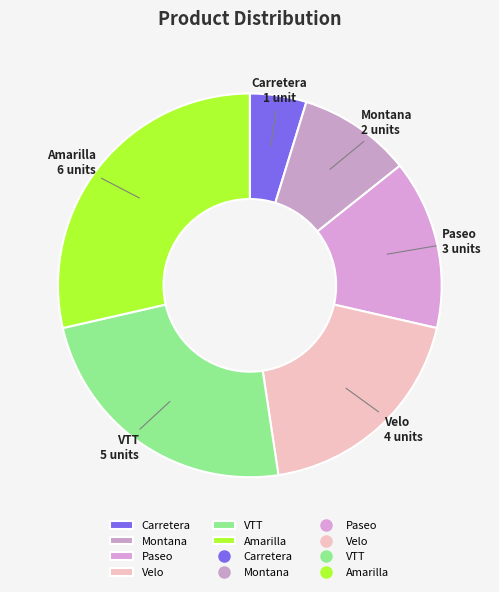

Is it true that Montana is 10% of the pie?

True